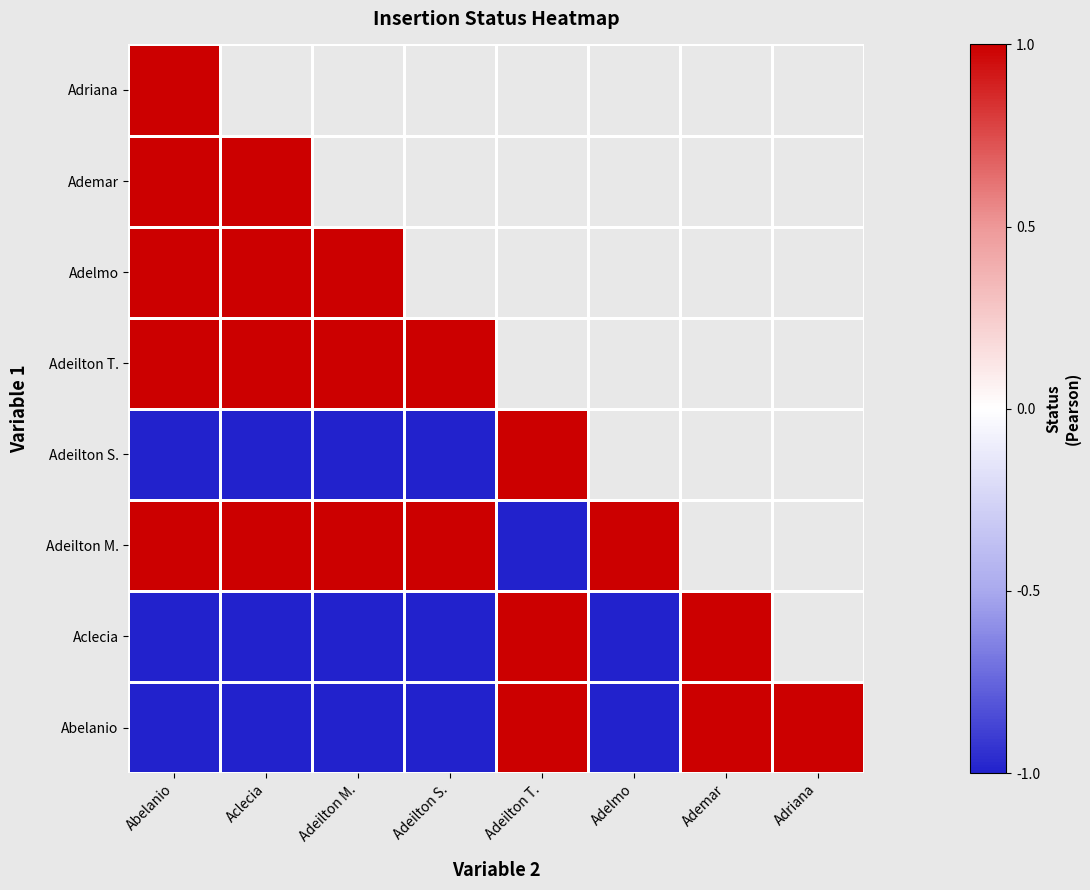

What is the greatest value displayed?

1.0